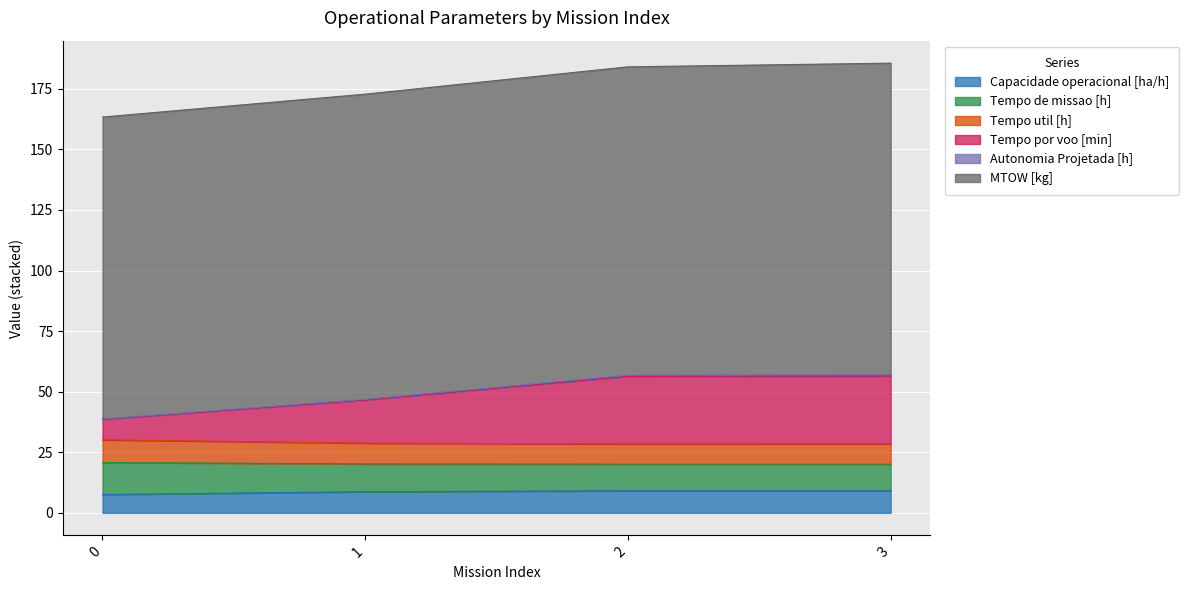

True or false: Tempo util [h] and Tempo por voo [min] intersect in this chart.

False